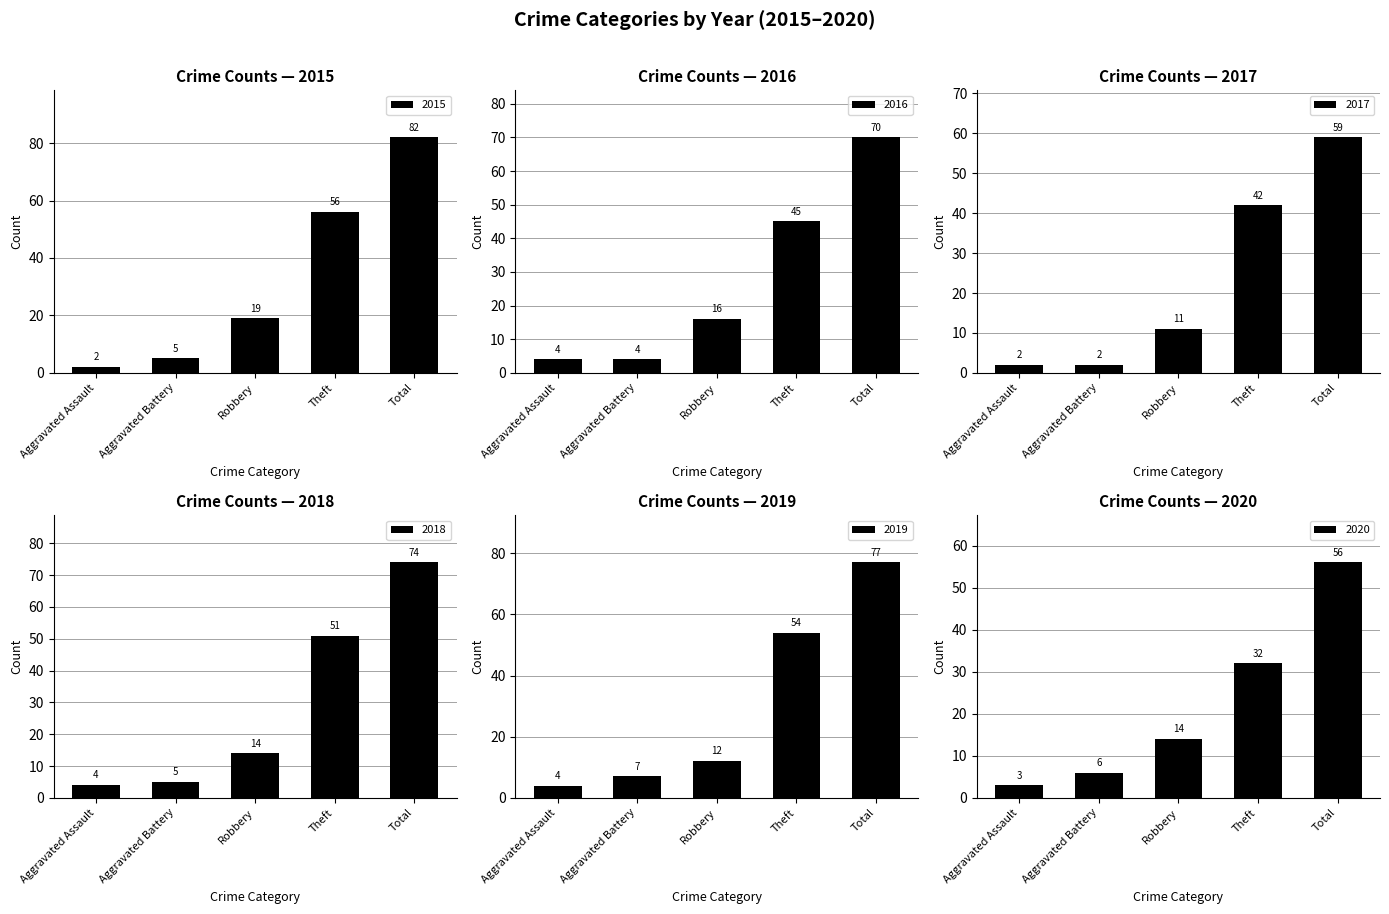

What is the difference between the maximum and minimum values in the 2019 series?

73